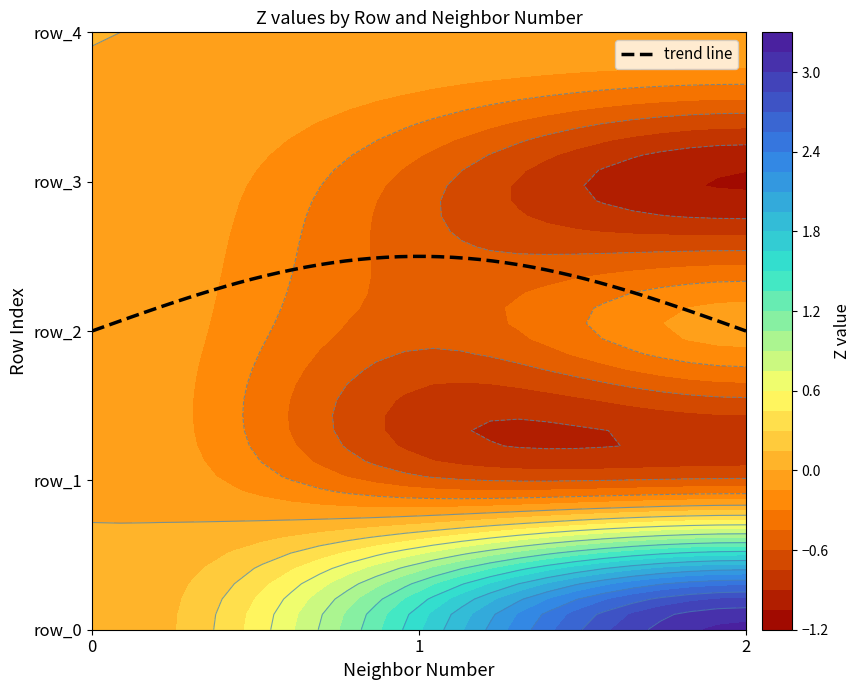

Reading right to left, what are all the values shown in this chart?

0: 0.0	0.0	0.0	0.0	0.0
1: 0.0	-0.5	-0.5	-0.6	1.6
2: 0.0	-1.1	-0.1	-0.6	3.2